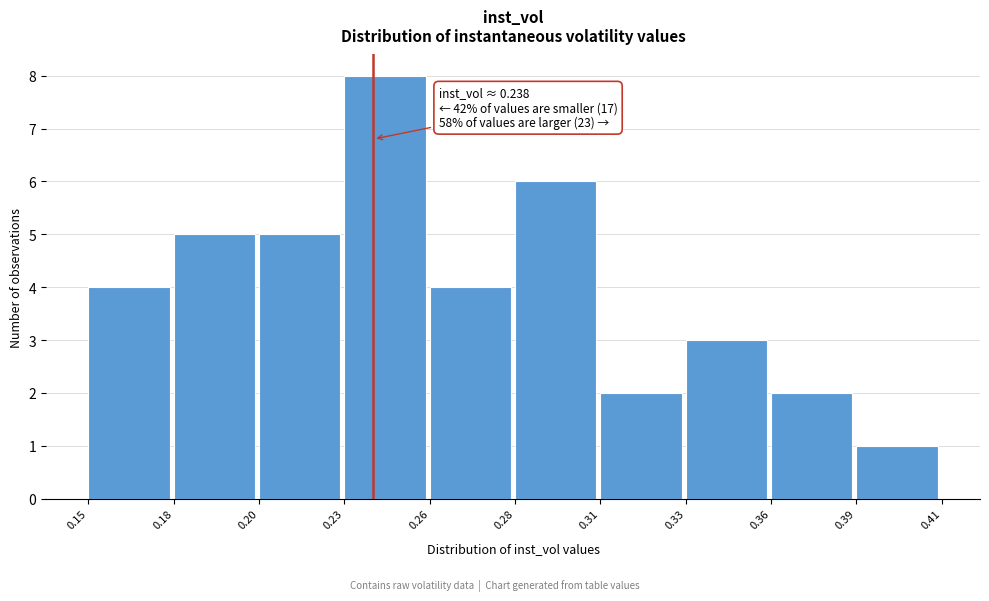

Reading left to right, list all the values displayed in this chart.

0.15=4	0.18=5	0.20=5	0.23=8	0.26=4	0.28=6	0.31=2	0.33=3	0.36=2	0.39=1